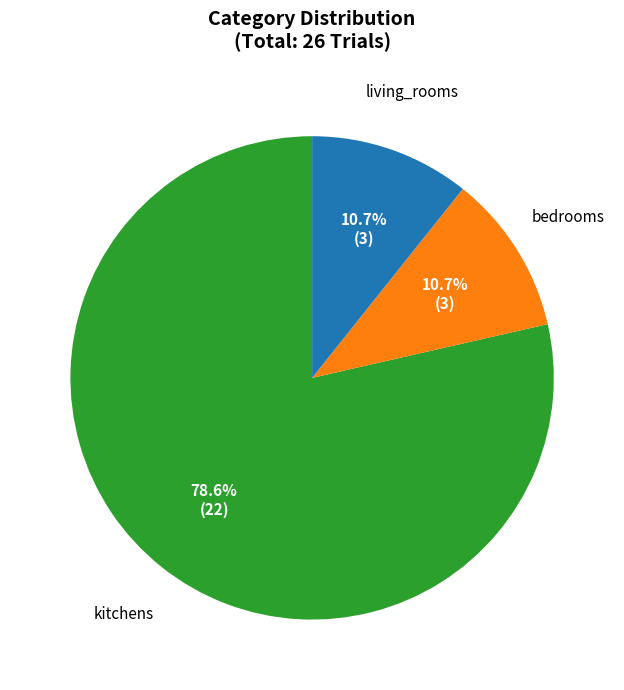

Approximately how many times larger is the value at kitchens compared to living_rooms?

7.3